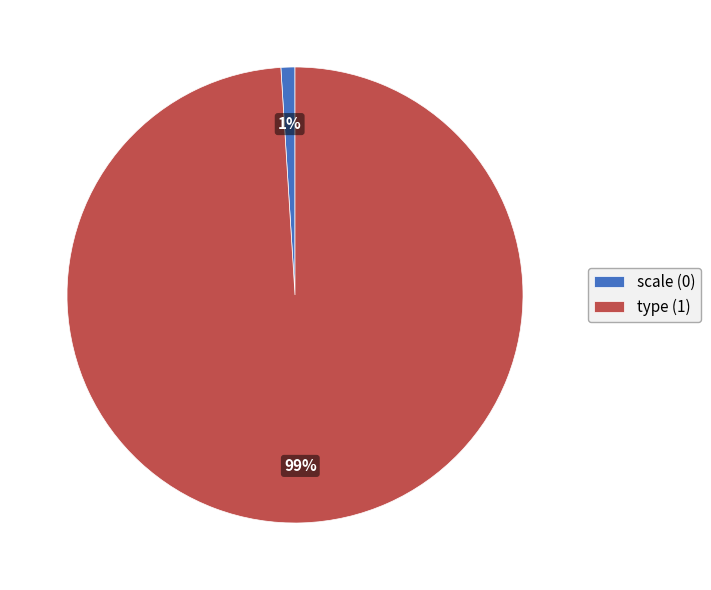

Combined, do scale and type account for over 50%?

Yes